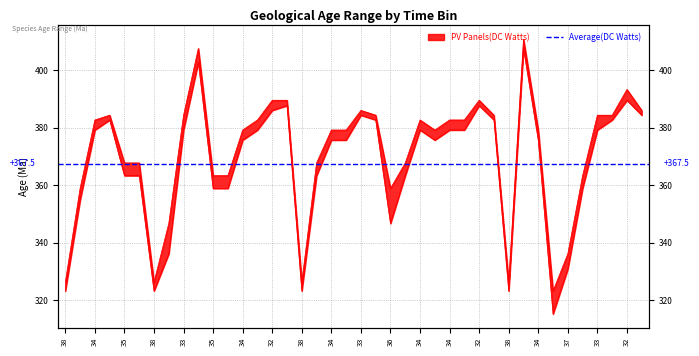

True or false: min_ma has more than 0 points higher than both neighbors.

True